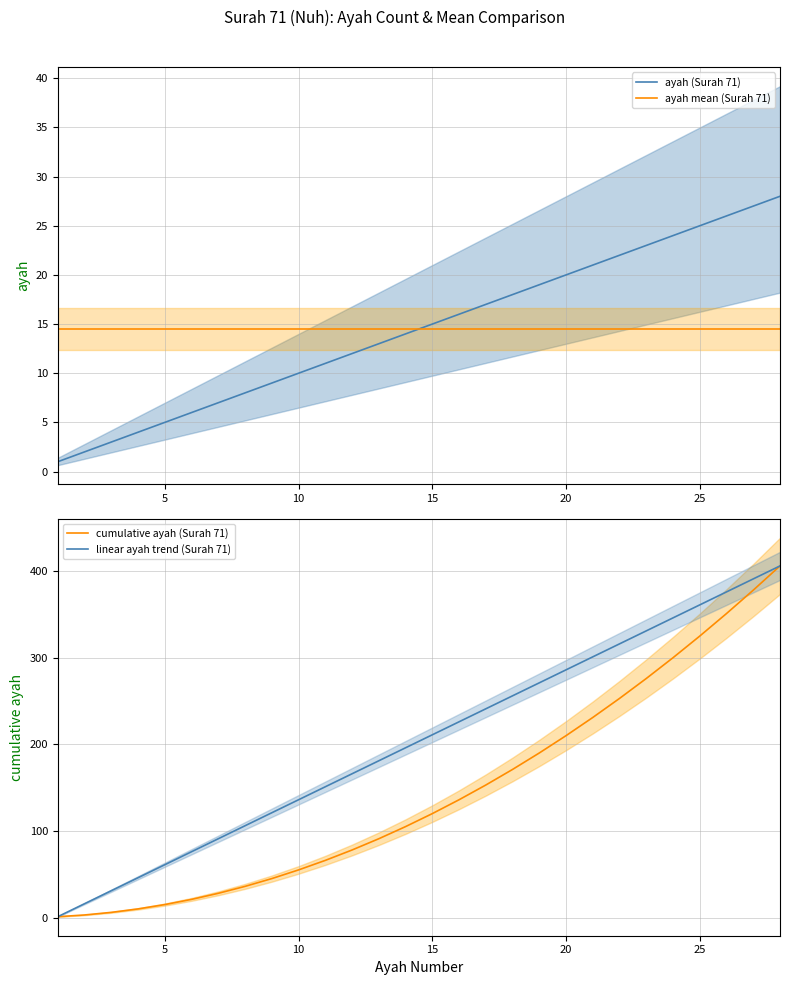

Read the ayah mean (Surah 71) value at 25.

14.5